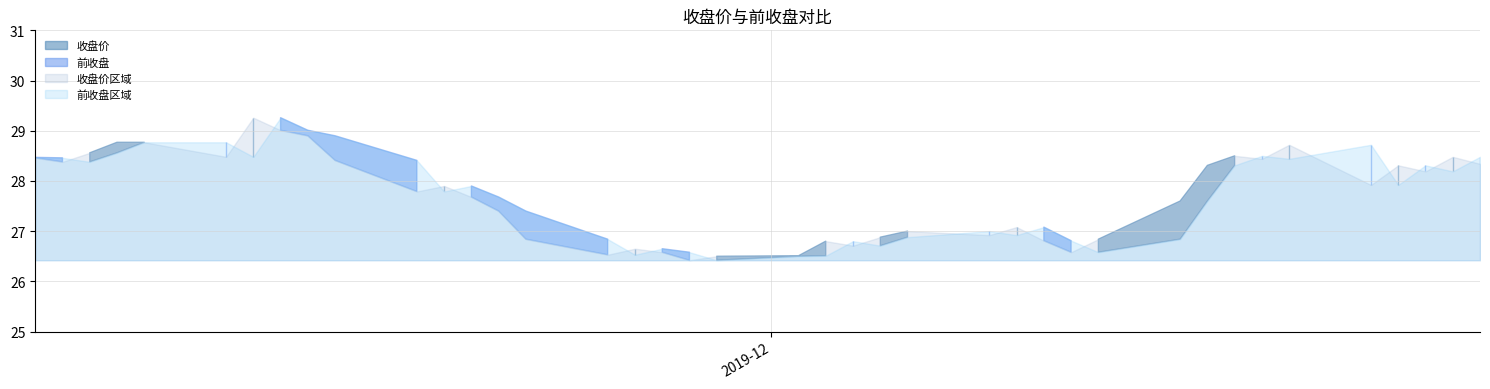

Rank the categories by 前收盘 value from lowest to highest.

2019-11-29, 2019-12-02, 2019-12-03, 2019-11-26, 2019-12-13, 2019-11-28, 2019-11-27, 2019-12-05, 2019-12-04, 2019-12-12, 2019-12-16, 2019-11-25, 2019-12-06, 2019-12-10, 2019-12-09, 2019-12-11, 2019-11-22, 2019-12-17, 2019-11-21, 2019-11-19, 2019-11-20, 2019-12-24, 2019-12-26, 2019-12-25, 2019-12-18, 2019-11-06, 2019-11-18, 2019-12-20, 2019-11-05, 2019-11-04, 2019-12-27, 2019-11-12, 2019-12-19, 2019-11-07, 2019-12-23, 2019-11-11, 2019-11-08, 2019-11-15, 2019-11-14, 2019-11-13